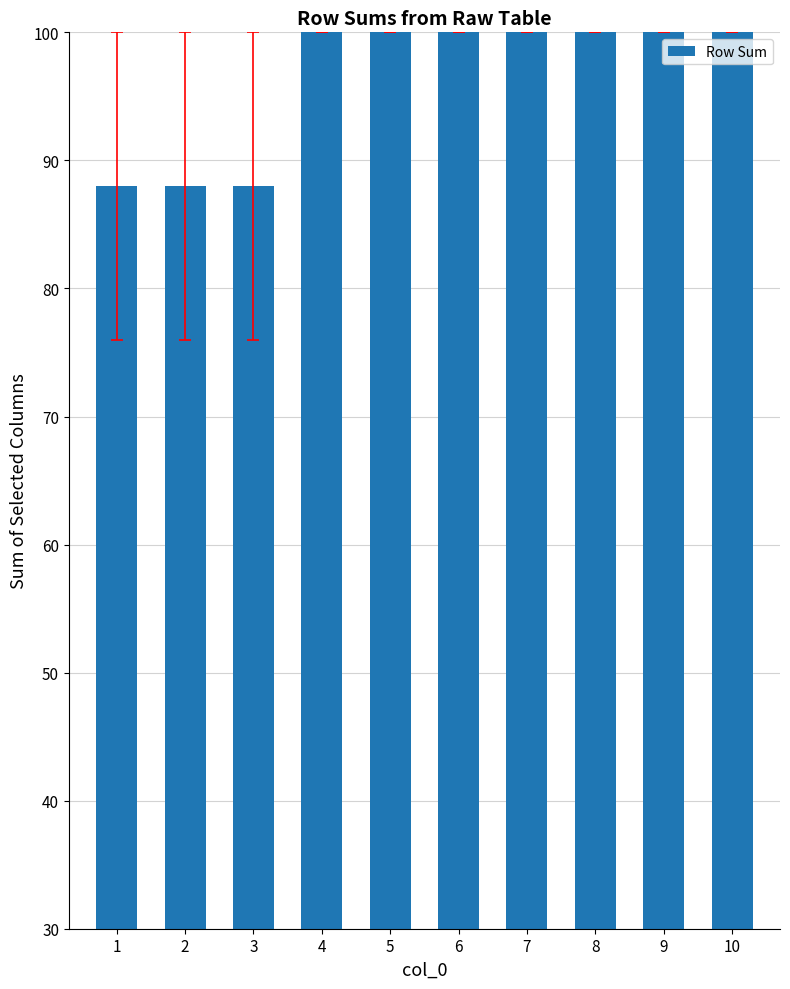

Which has a higher value, 3 or 5?

5